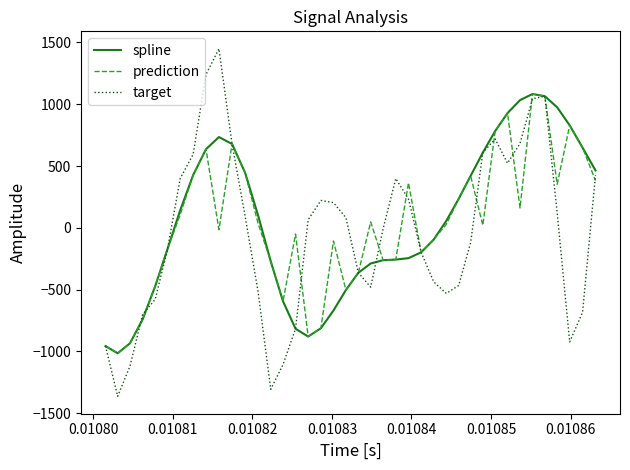

Which series has the widest spread of values?

target